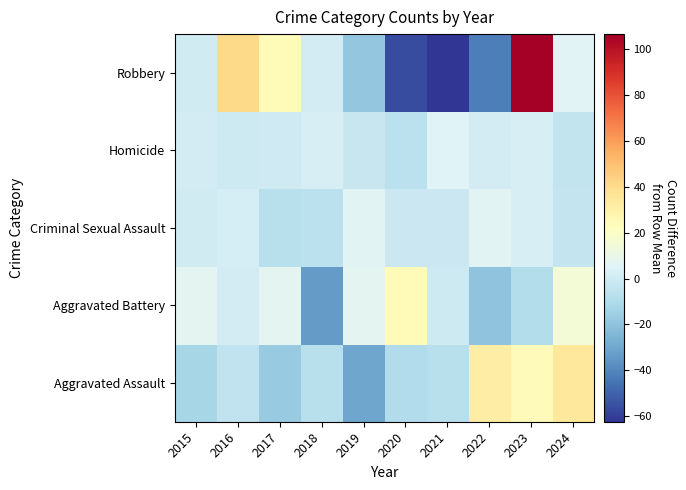

At 2018, list the series in order from largest to smallest.

Homicide, Robbery, Criminal Sexual Assault, Aggravated Assault, Aggravated Battery